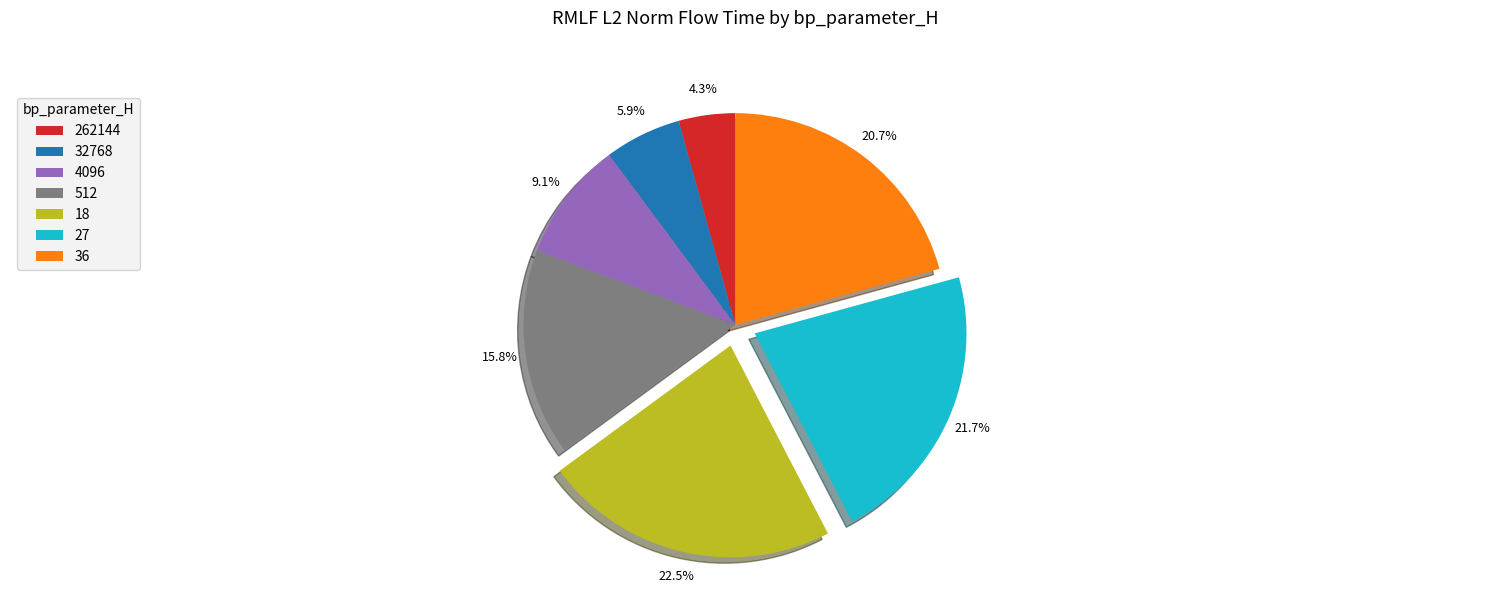

Which category has the biggest portion of the pie?

18